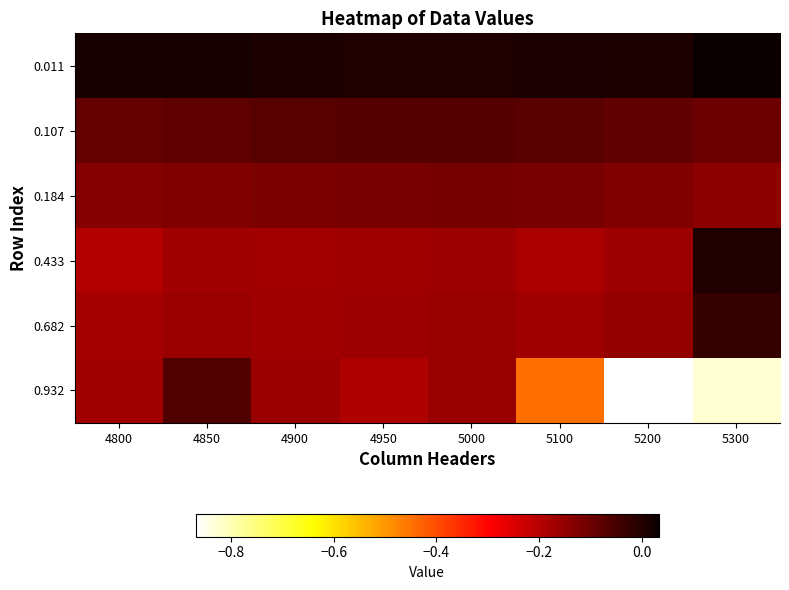

Reading left to right, list all the values displayed in this chart.

0.011: 4800=0.0	4850=0.0	4900=0.0	4950=0.0	5000=0.0	5100=0.0	5200=0.0	5300=0.0
0.107: 4800=-0.1	4850=-0.1	4900=-0.1	4950=-0.1	5000=-0.1	5100=-0.1	5200=-0.1	5300=-0.1
0.184: 4800=-0.1	4850=-0.1	4900=-0.1	4950=-0.1	5000=-0.1	5100=-0.1	5200=-0.1	5300=-0.1
0.433: 4800=-0.2	4850=-0.2	4900=-0.2	4950=-0.2	5000=-0.2	5100=-0.2	5200=-0.2	5300=0.0
0.682: 4800=-0.2	4850=-0.2	4900=-0.2	4950=-0.2	5000=-0.2	5100=-0.2	5200=-0.2	5300=-0.0
0.932: 4800=-0.2	4850=-0.1	4900=-0.2	4950=-0.2	5000=-0.2	5100=-0.4	5200=-0.9	5300=-0.8